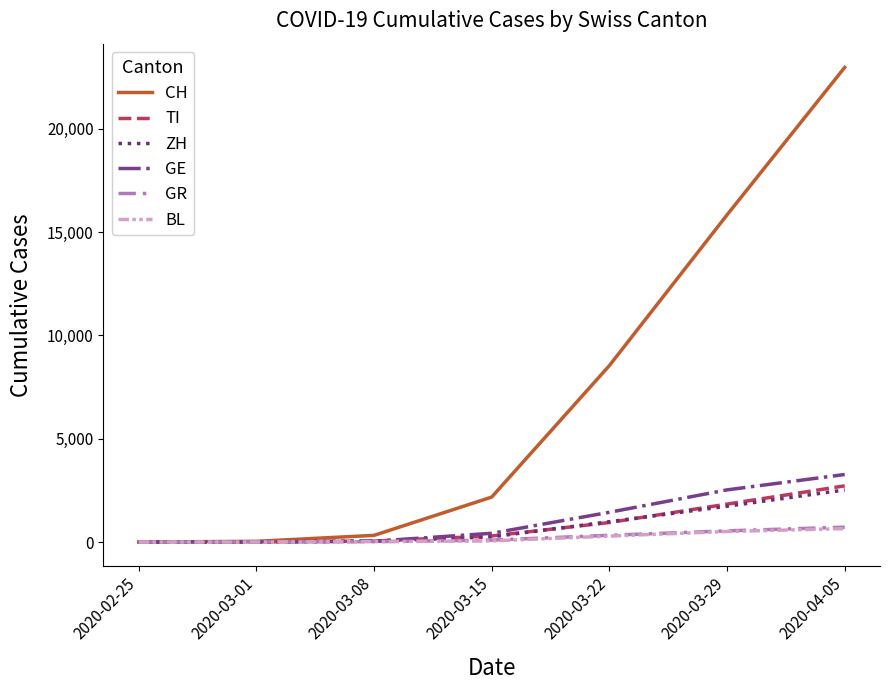

The value of BL at 2020-04-05 is 650. True or false?

True